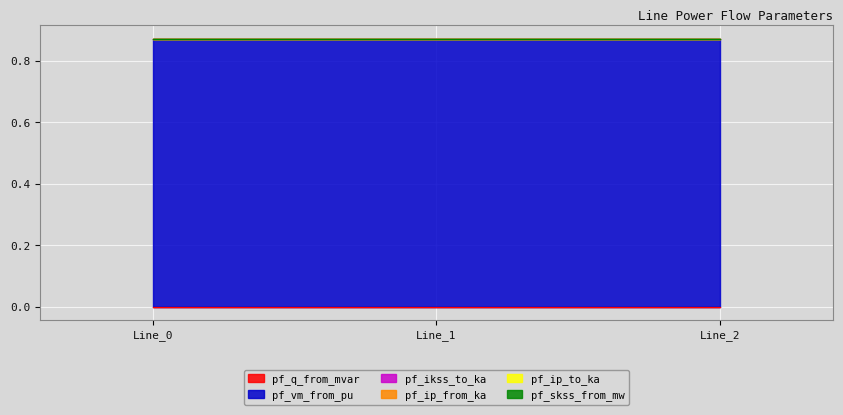

At which category is the sum across all series the highest?

Line_0